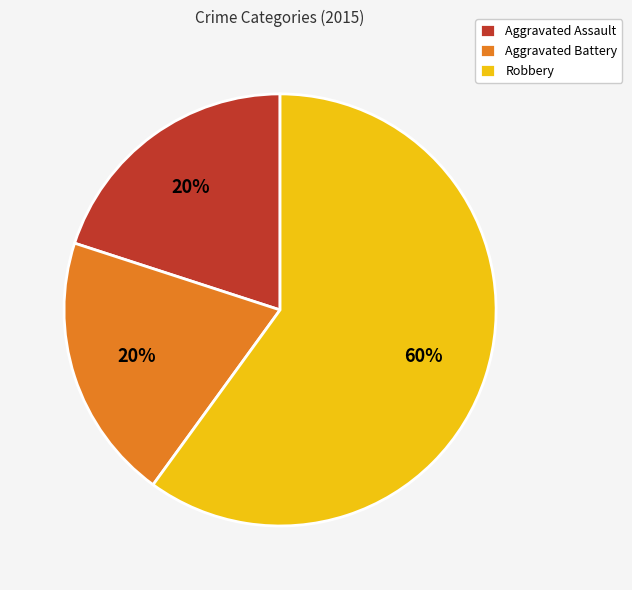

To the nearest percent, what percentage of the pie is Aggravated Battery?

20%